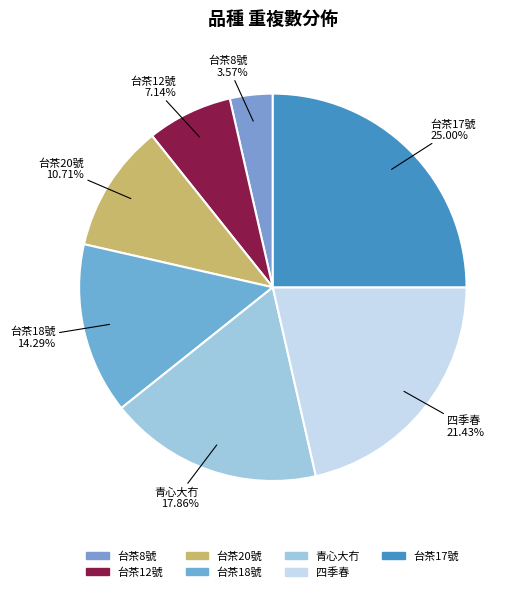

Does 四季春 account for over 50% of the chart?

No